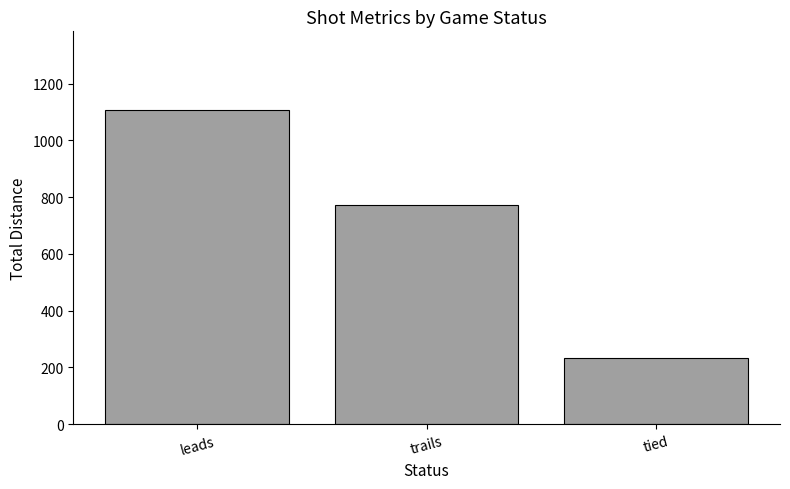

Count the number of values greater than 772.

2